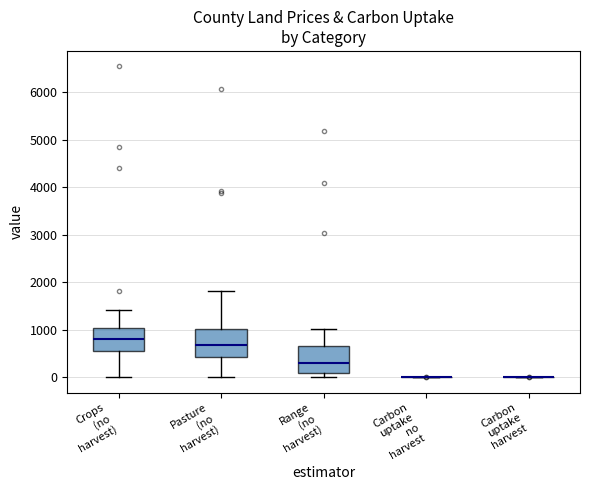

Where is the upper edge of the box for Pasture (no harvest) on the y-axis? The values are not printed on the chart, so give them approximately, as read against the axis.

1000